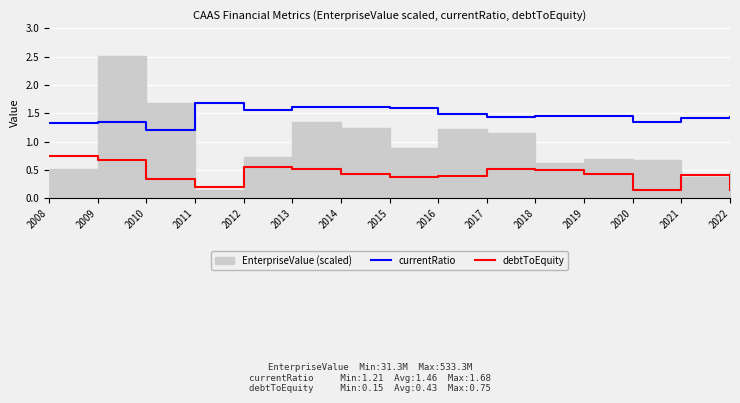

What is the spread (max minus min) of values at 2021?

1.0